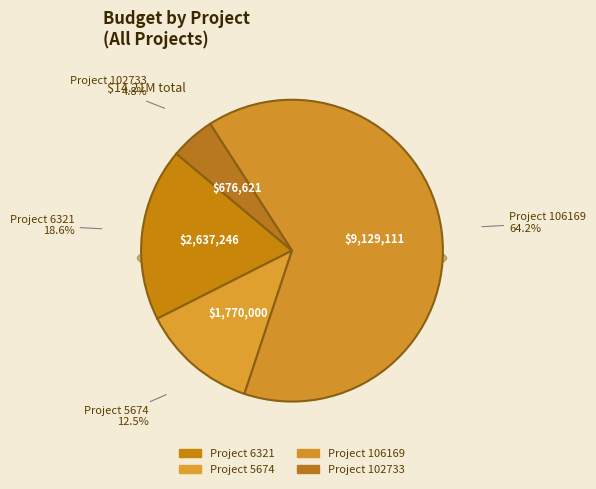

To the nearest percent, what percentage of the pie is 106169?

64%